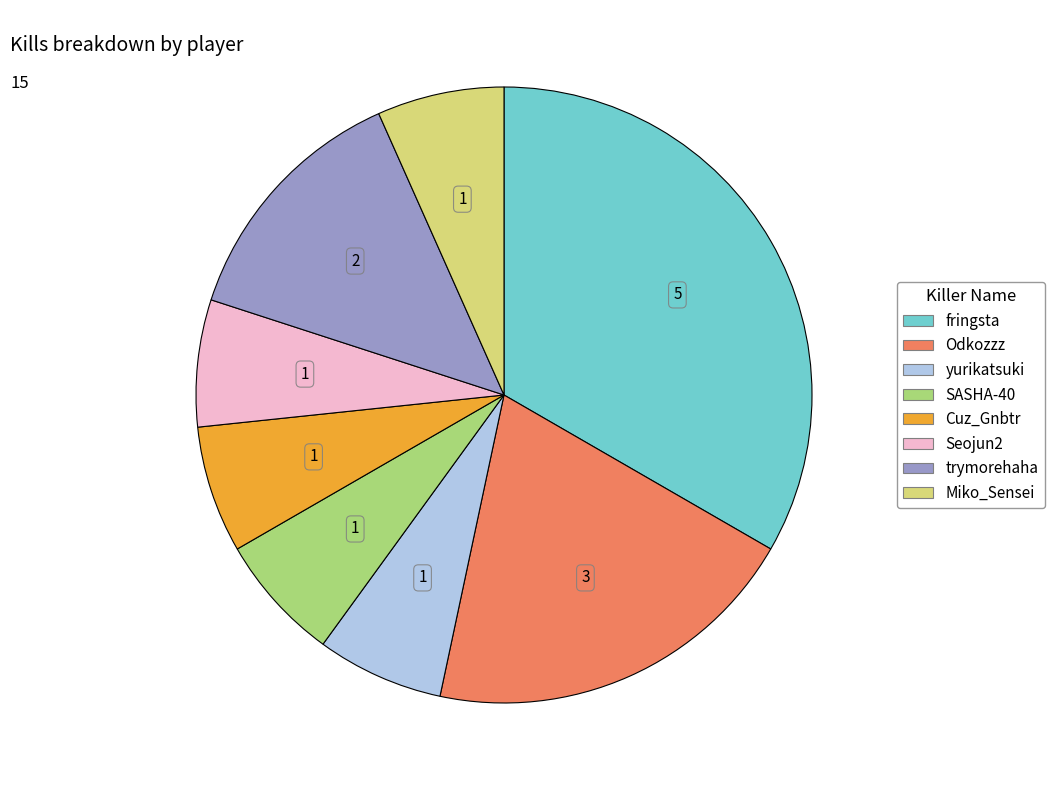

Do yurikatsuki and Seojun2 together represent more than half of the pie?

No